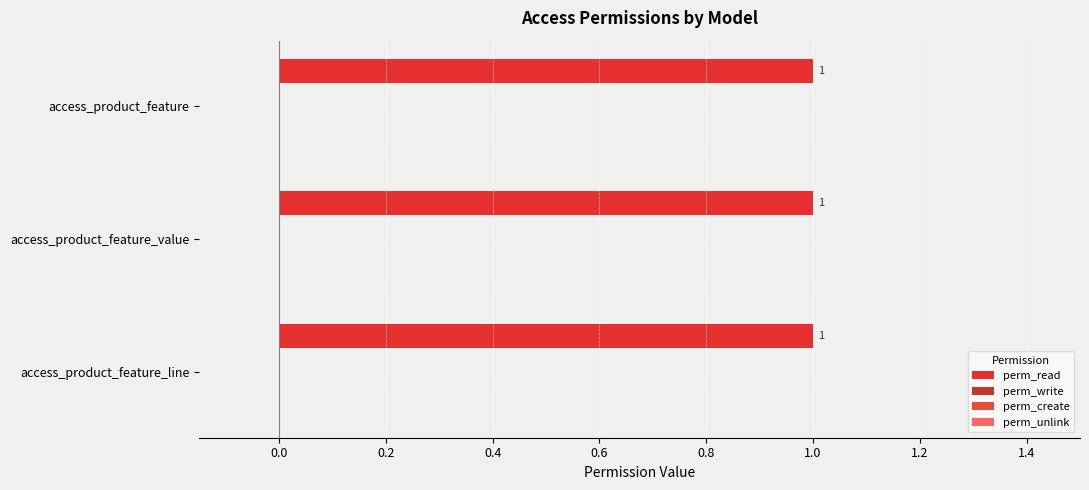

What is the spread (max minus min) of values at access_product_feature_value?

1